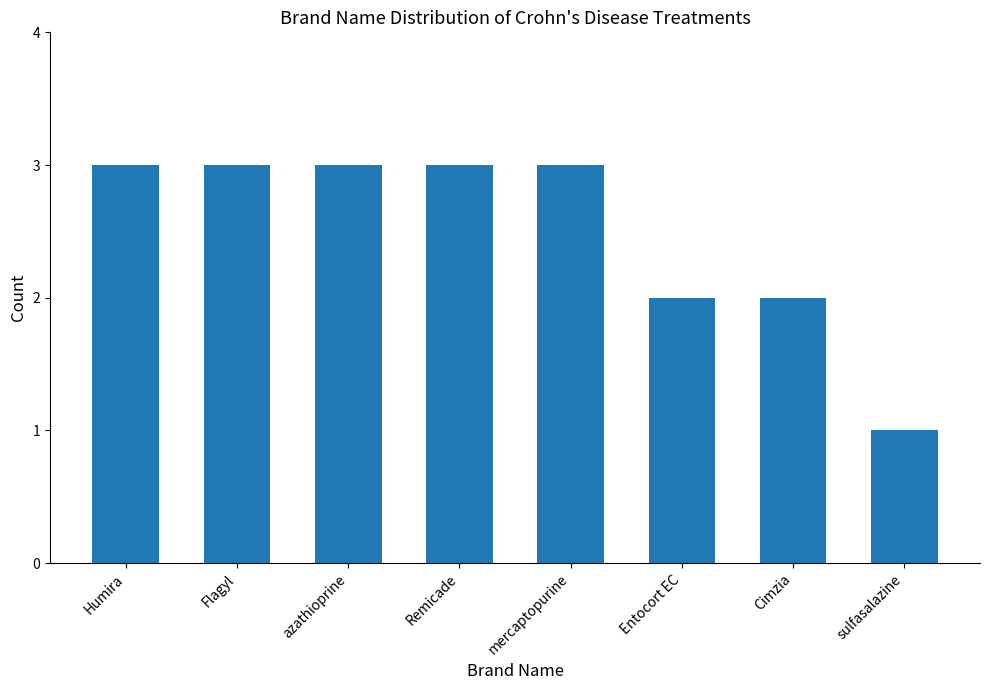

True or false: the data shows 3 at mercaptopurine.

True